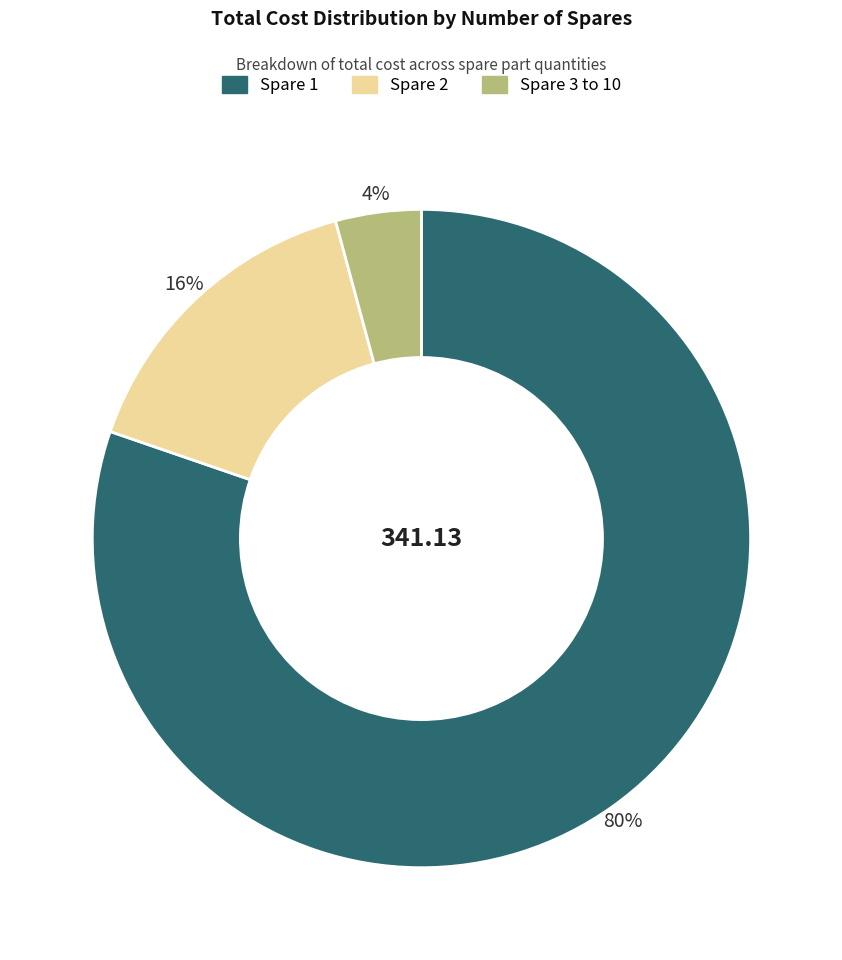

To the nearest percent, what is the difference between the largest and smallest slice percentages?

76%